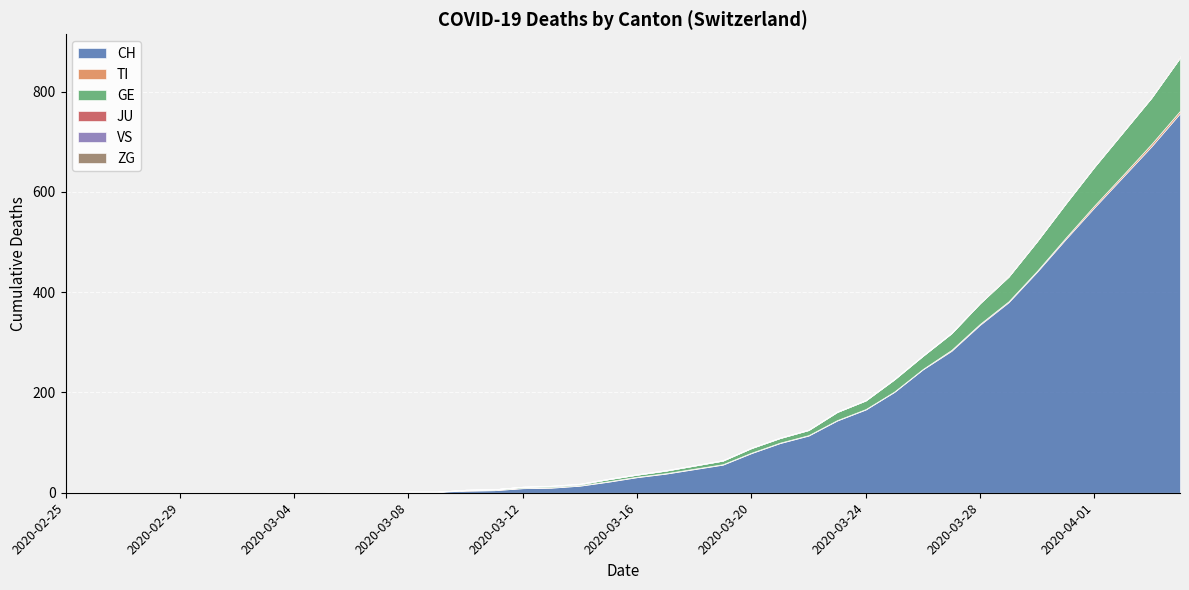

Is the value of JU at 2020-03-17 greater than the value of VS at 2020-03-26?

No